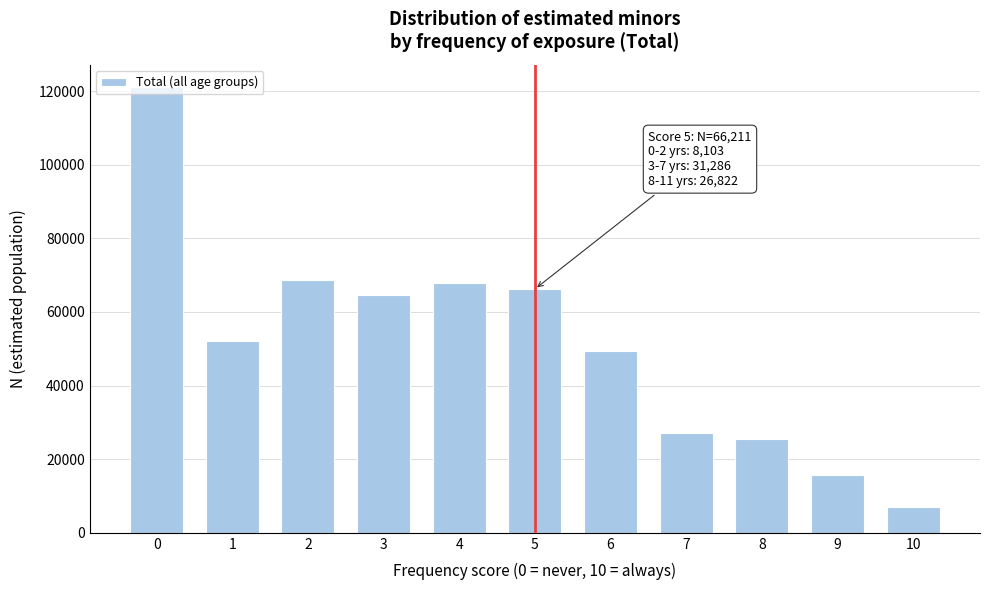

What value does the data have at 3, to the nearest 10?

64700